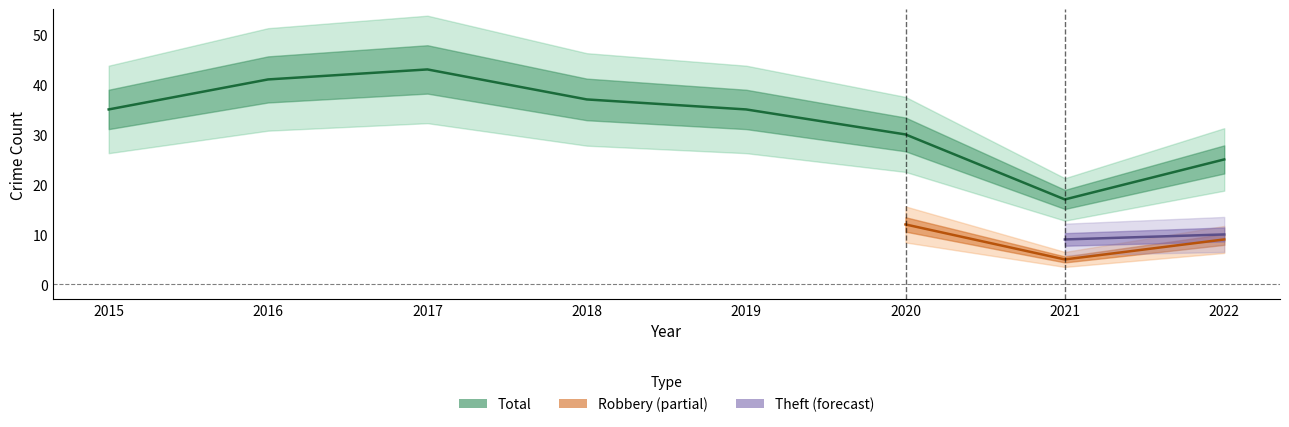

Where is the first local minimum for Total?

2021